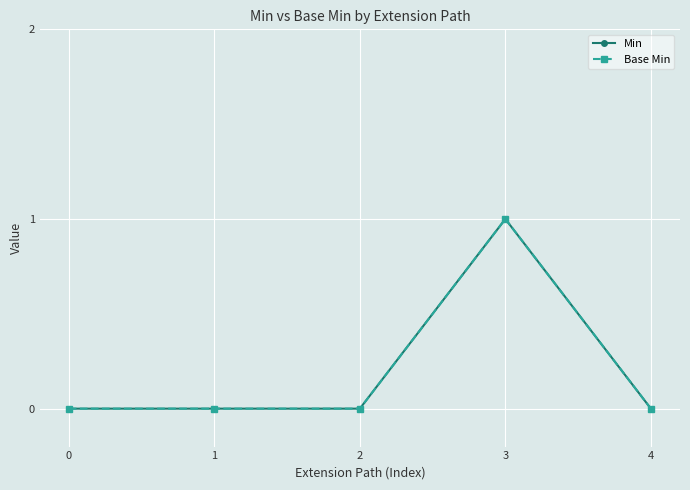

At which label does Base Min reach its peak?

3